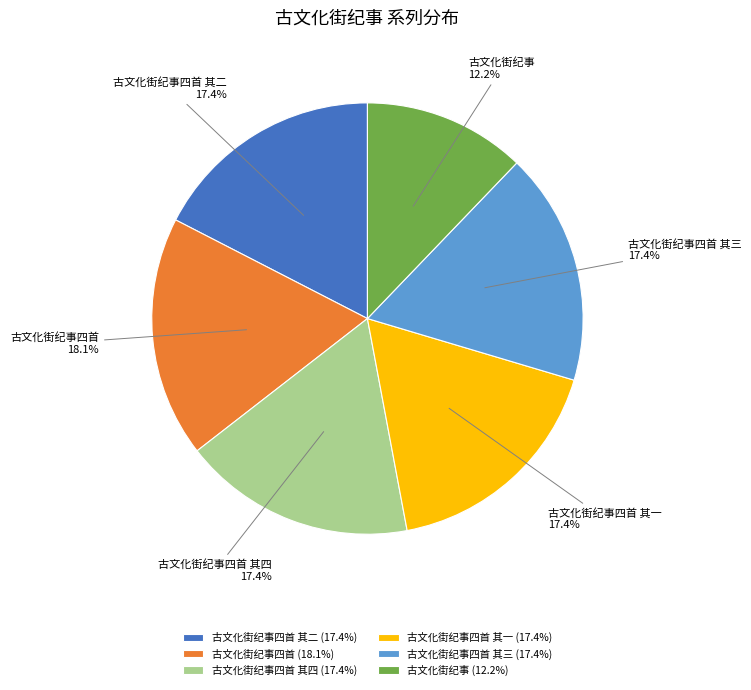

Between 古文化街纪事 and 古文化街纪事四首 其四, which is larger?

古文化街纪事四首 其四